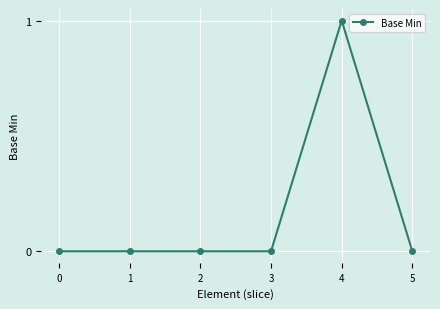

True or false: the data shows 0 at 3.

True